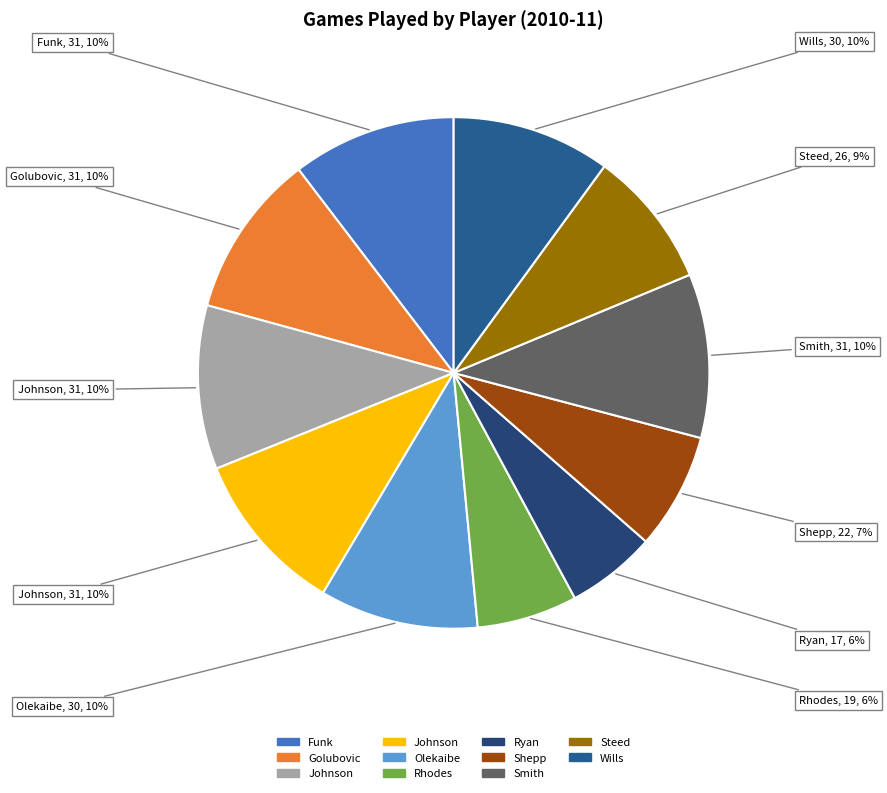

How many segments does this pie chart have?

11